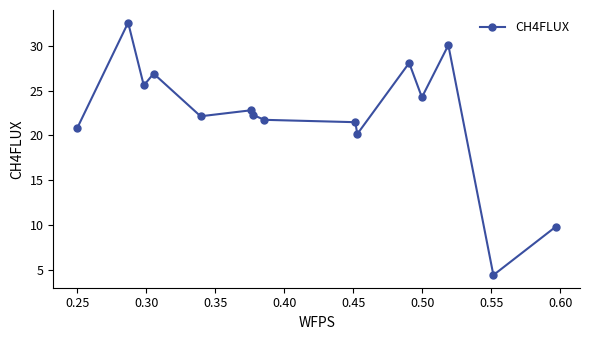

True or false: there are more than 2 points higher than both neighbors.

True